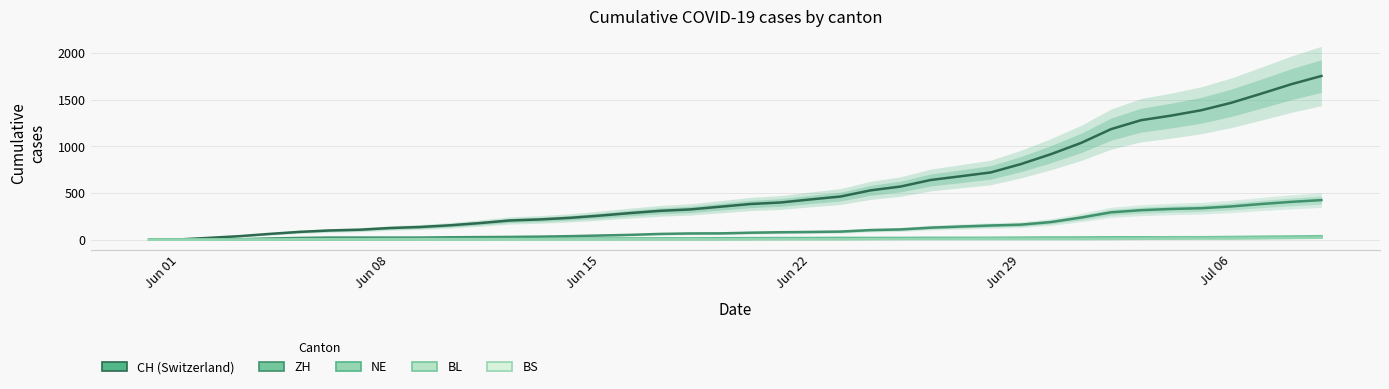

Which series has the largest range (max minus min)?

CH